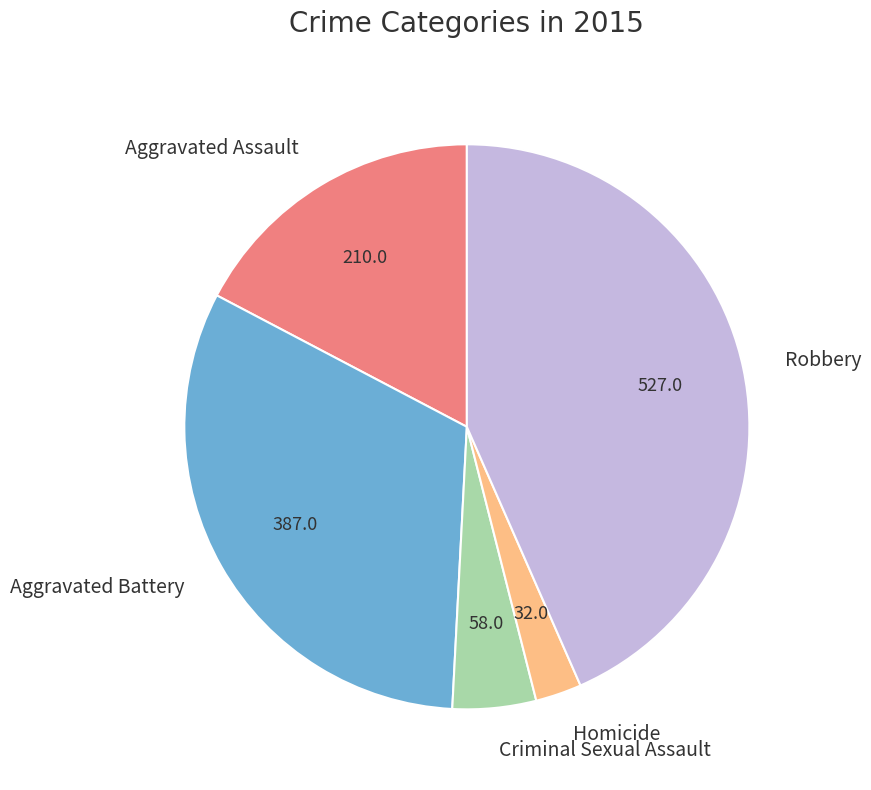

How many segments does this pie chart have?

5